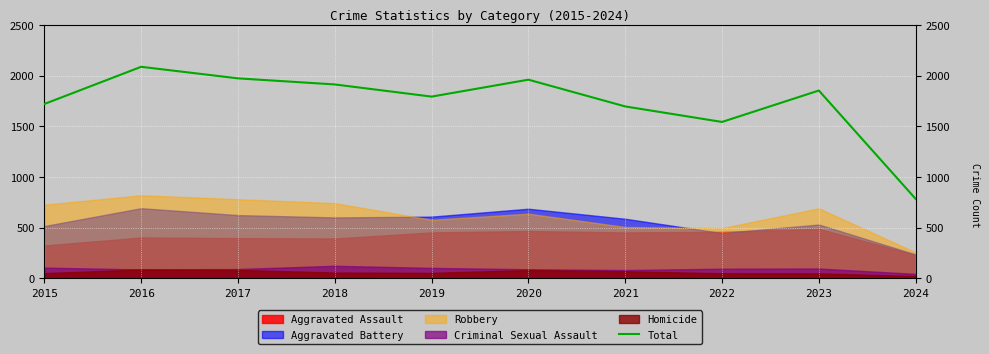

The value at 2019 is 2703. True or false?

False